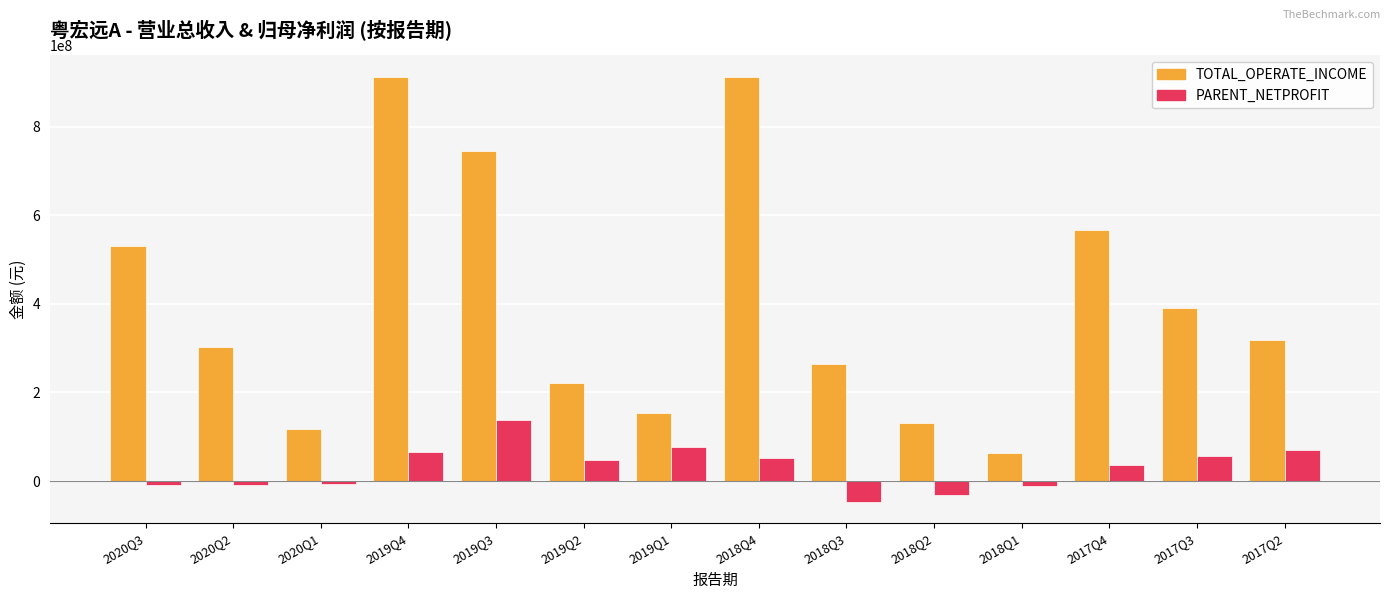

Between 2020Q3 and 2017Q2, which series saw the biggest shift?

TOTAL_OPERATE_INCOME